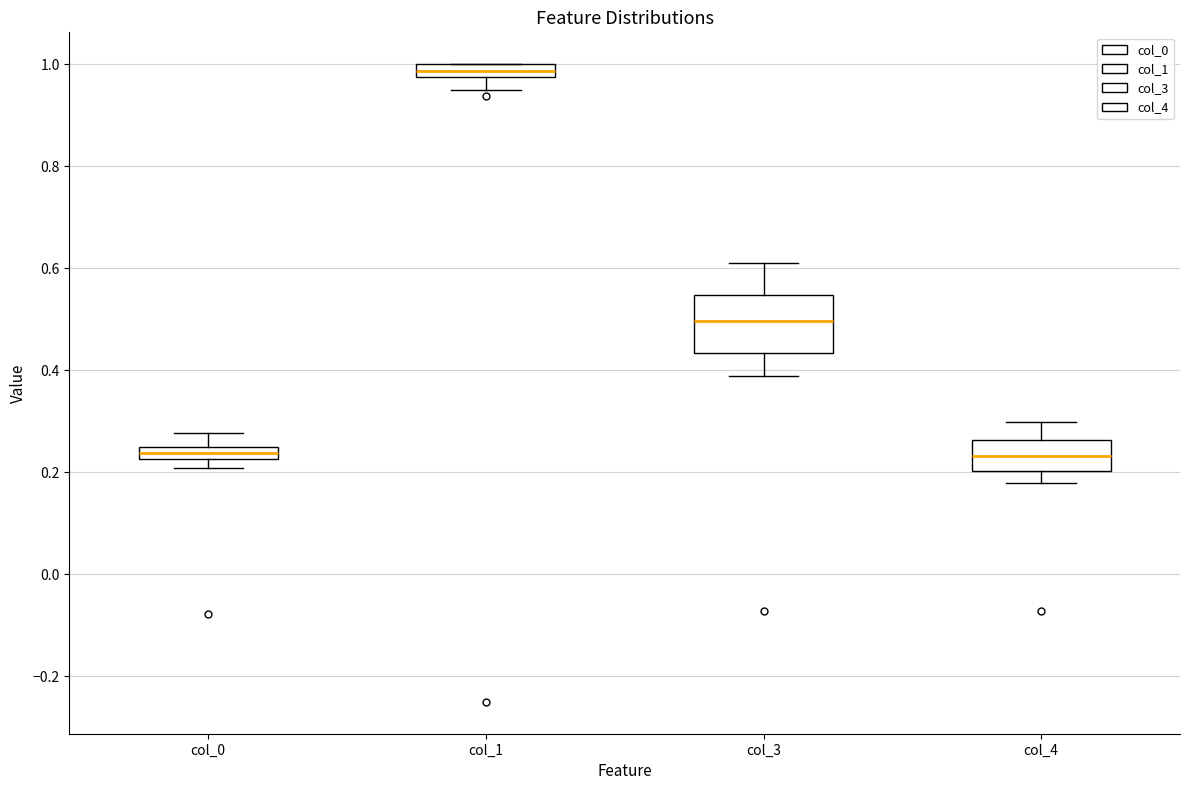

Where does the lower whisker of the box for col_1 end on the y-axis? The values are not printed on the chart, so give them approximately, as read against the axis.

0.96